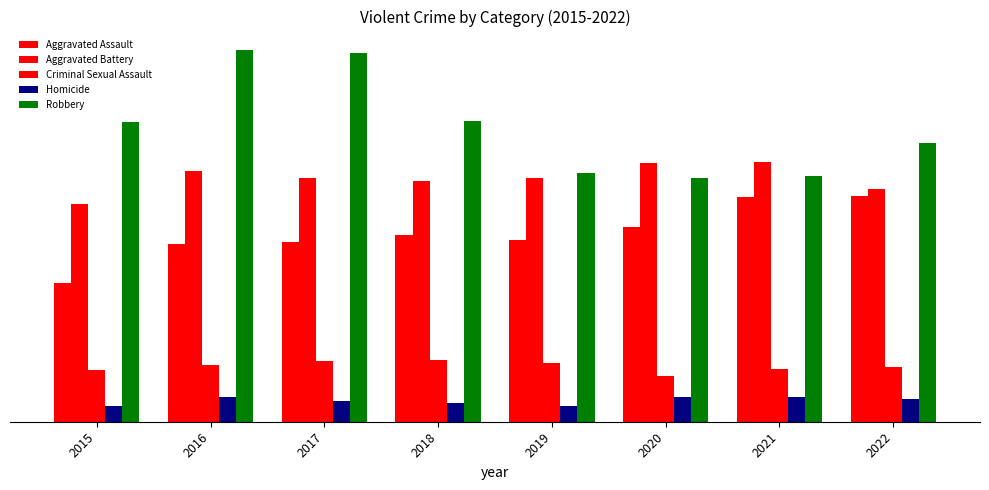

The Aggravated Battery series shows 3618 at 2017. True or false?

False